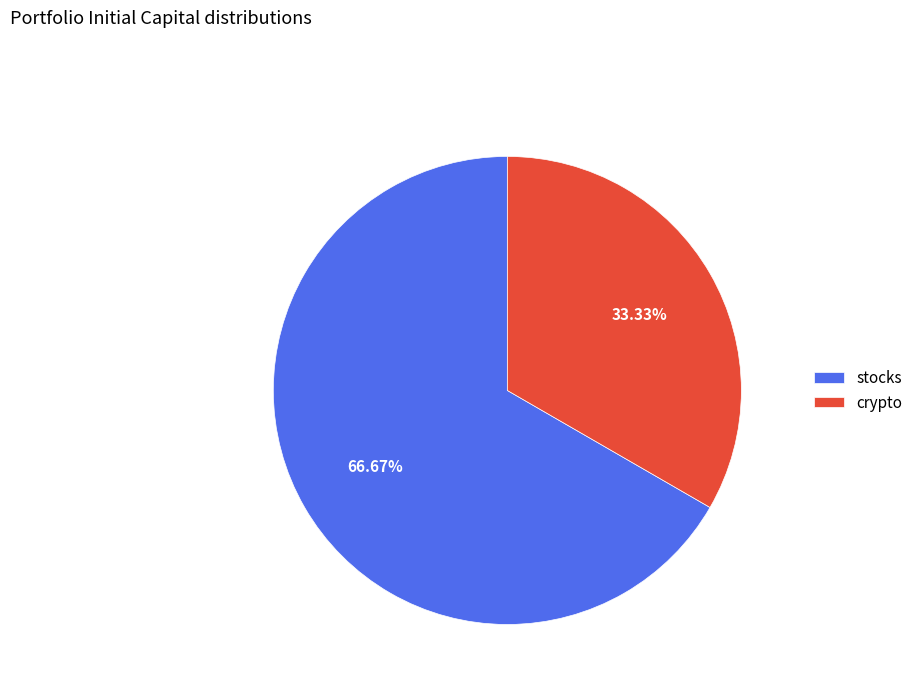

Is the sum of stocks and crypto greater than half?

Yes